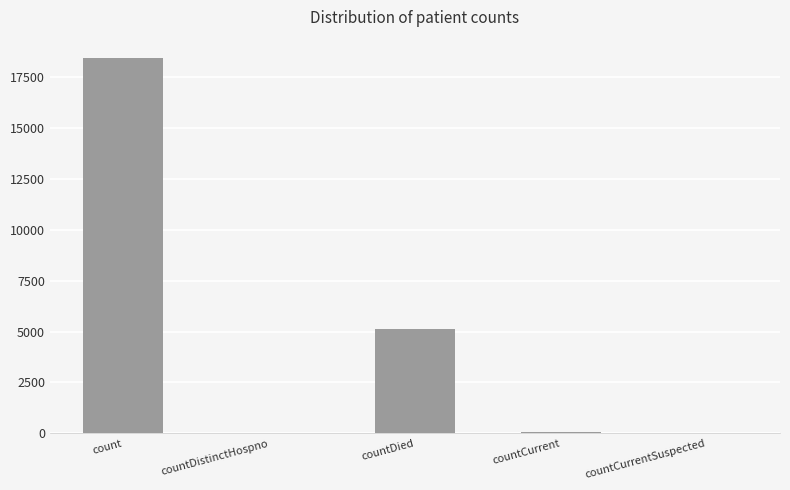

What is the greatest value displayed?

18424